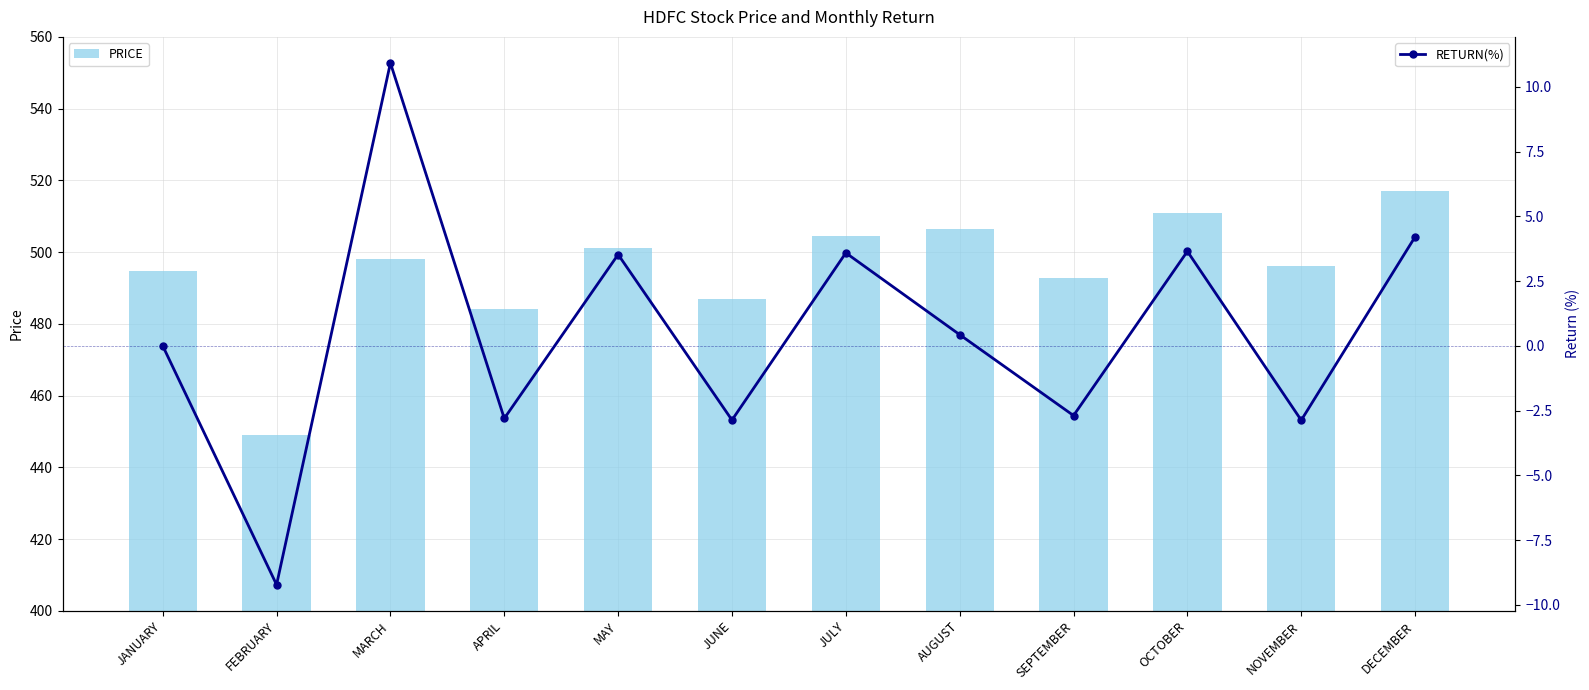

What is the total value across all series at FEBRUARY?

439.9